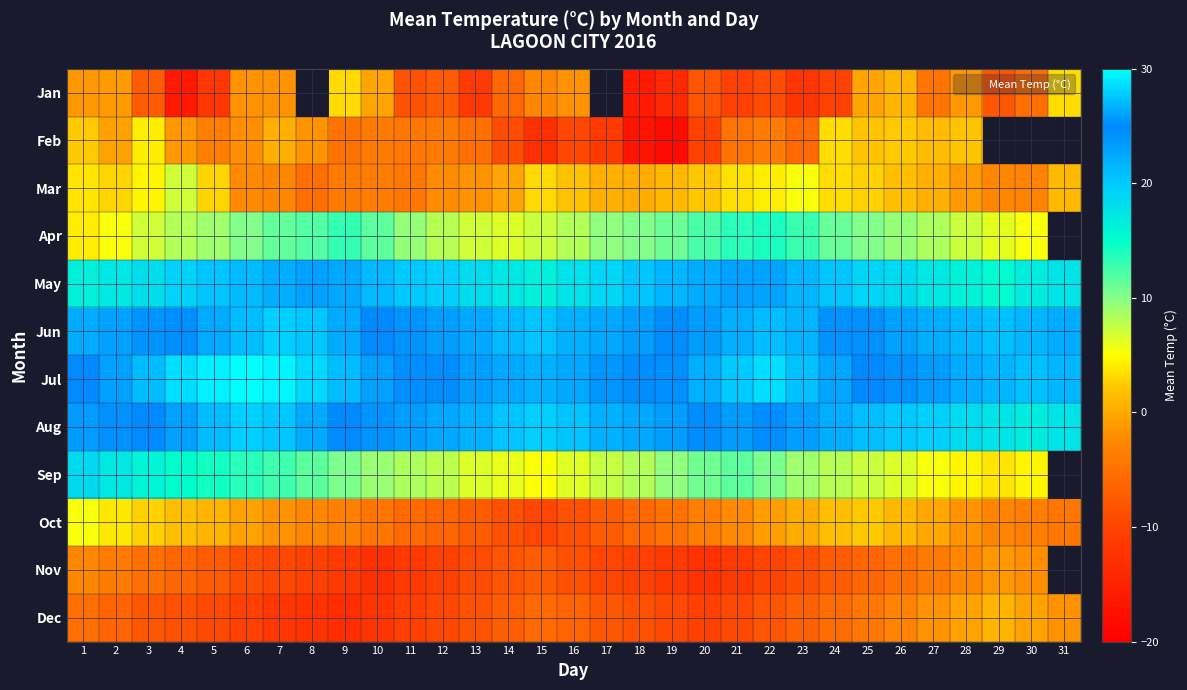

Approximately how many times larger is the value at 30 compared to 15?

1.9